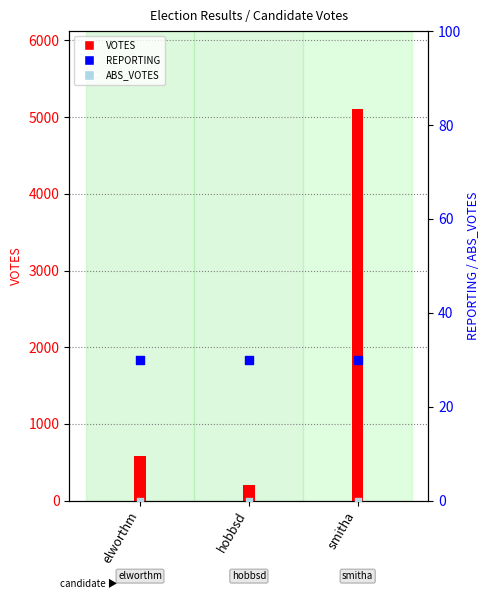

At how many categories does at least one series exceed 4275?

1